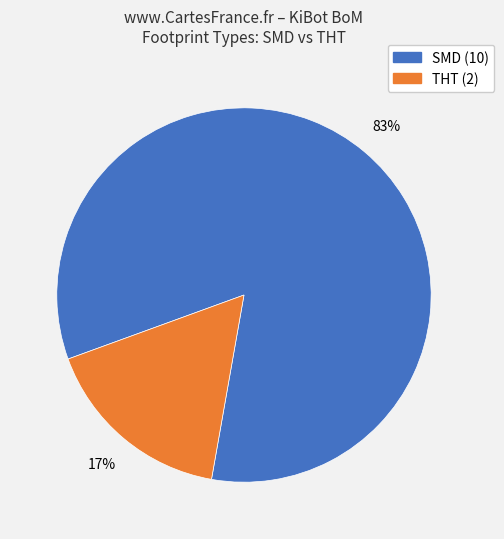

To the nearest percent, what is the average slice percentage?

50%